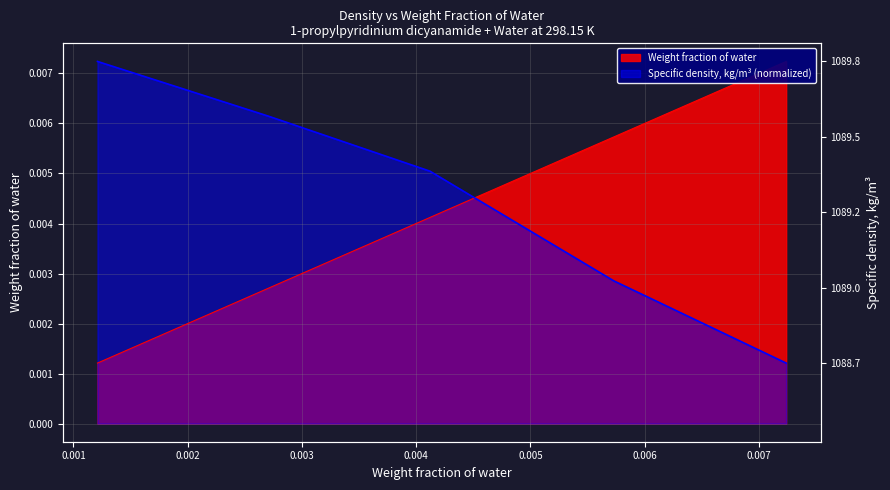

Between which two adjacent categories do Weight fraction of water and Specific density, kg/m3 first intersect?

0.00412 and 0.00573